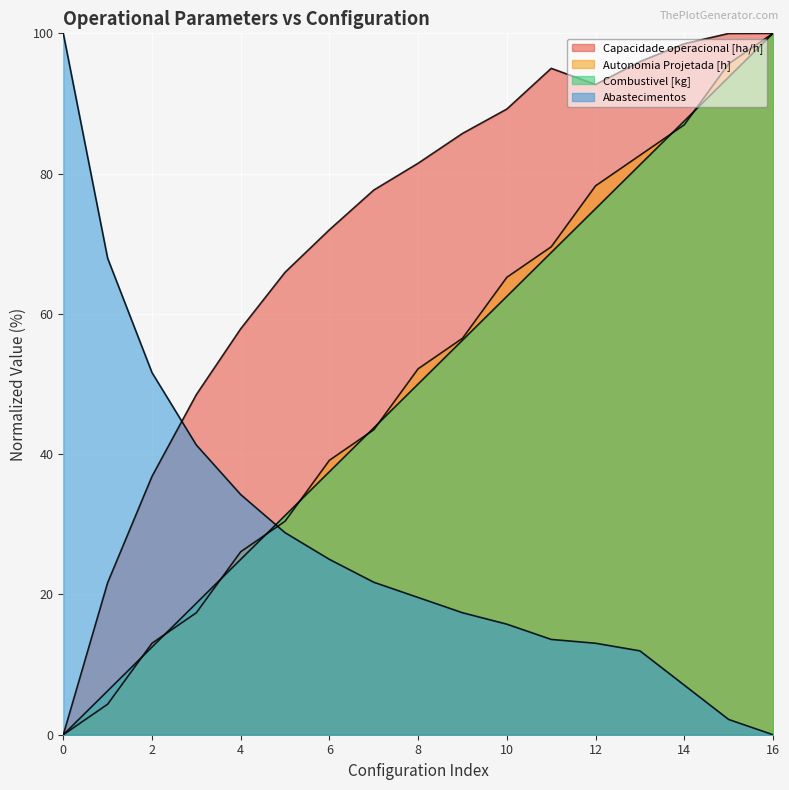

Rank the categories by Combustivel [kg] value from highest to lowest.

16, 15, 14, 13, 12, 11, 10, 9, 8, 7, 6, 5, 4, 3, 2, 1, 0